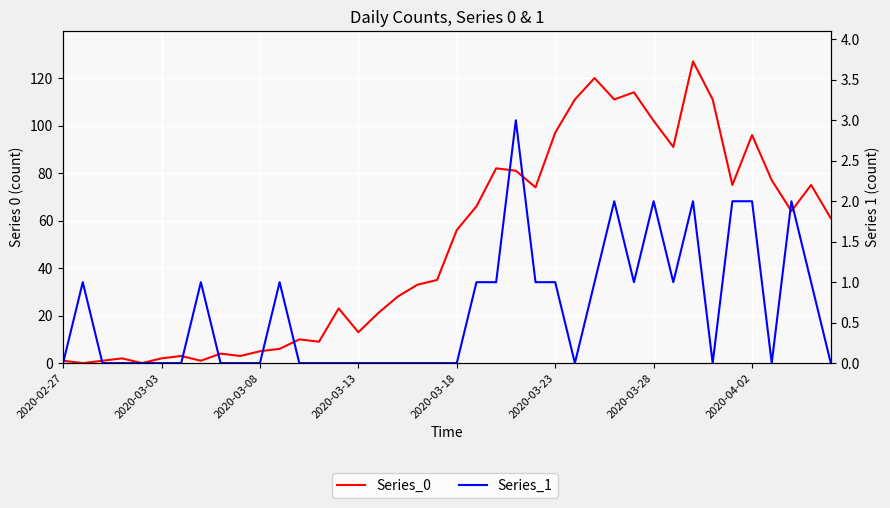

What position from the left is 18?

19